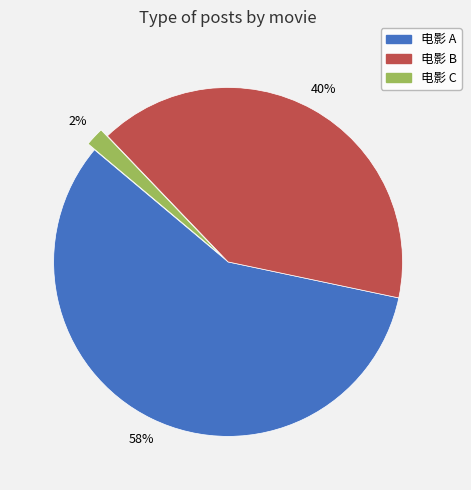

Which has a higher value, 电影 C or 电影 A?

电影 A